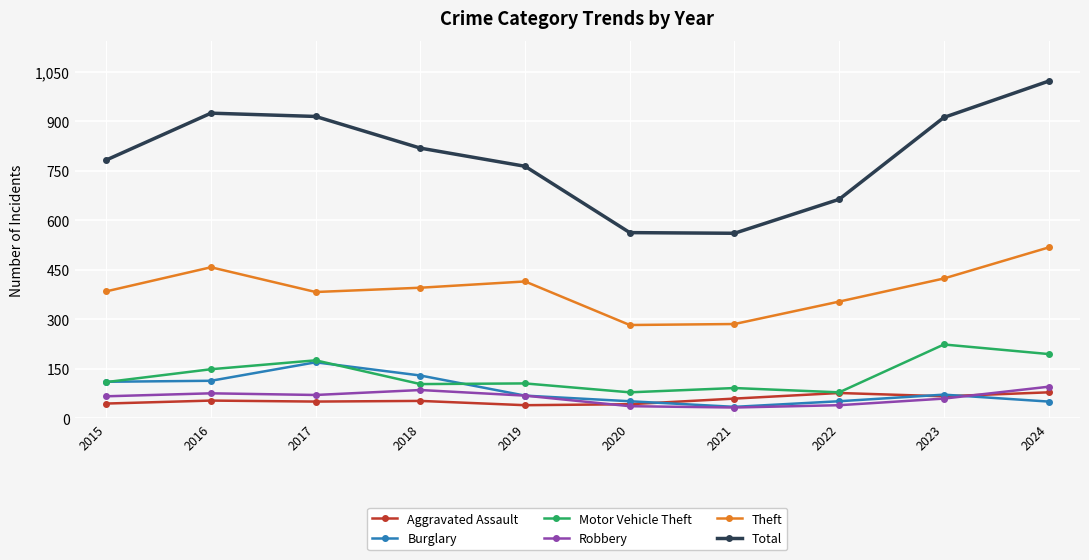

The Aggravated Assault series shows 67 at 2023. True or false?

True